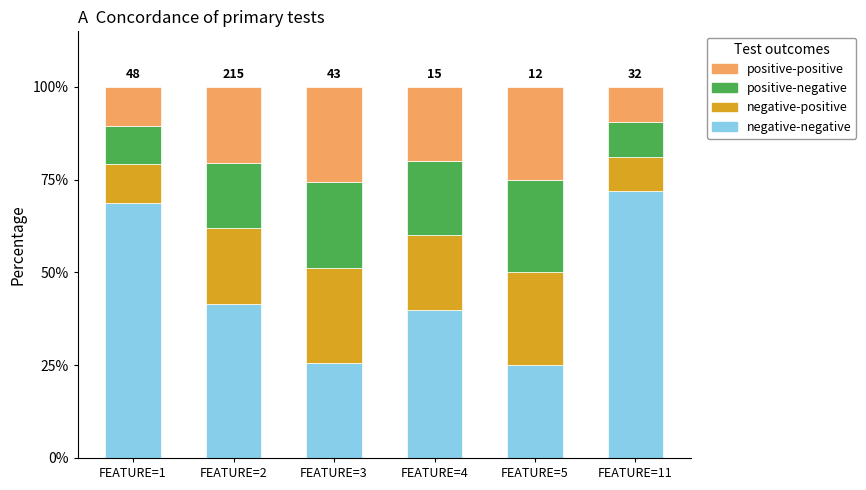

What is the total value across all series at FEATURE=11?

100.0